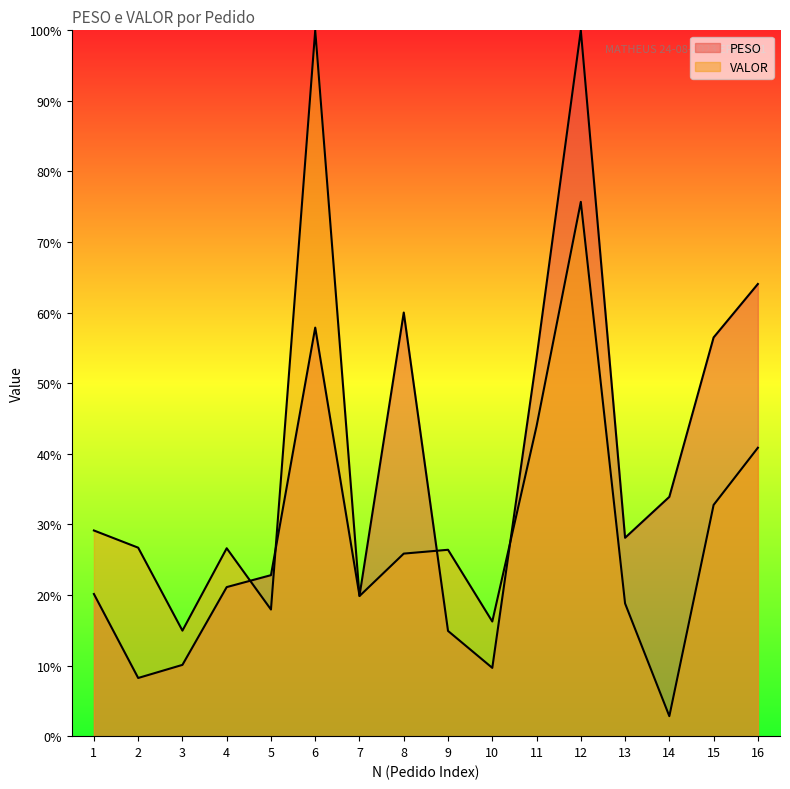

Which has a higher value, 7 or 2?

7